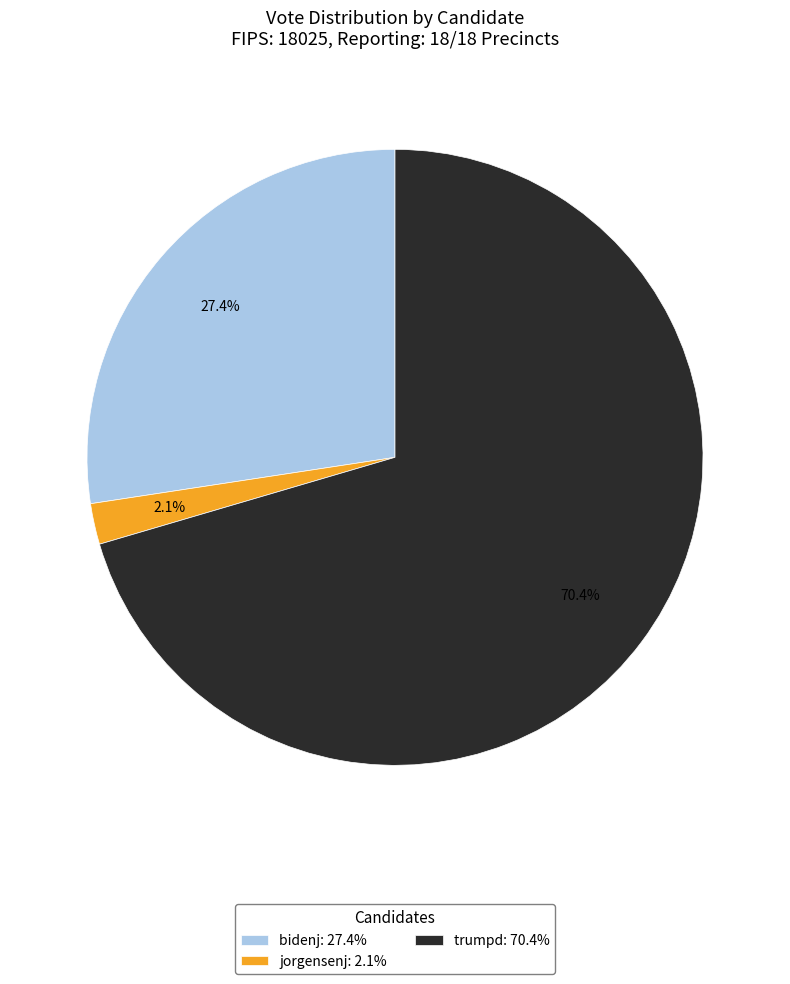

Rank the categories by value from lowest to highest.

jorgensenj: 2.1%, bidenj: 27.4%, trumpd: 70.4%